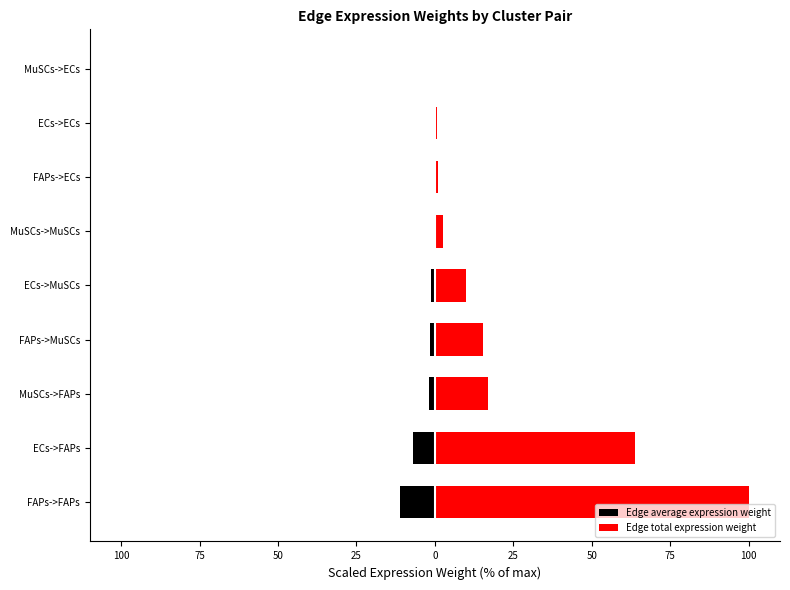

Between MuSCs->FAPs and ECs->MuSCs, which series saw the biggest shift?

Edge total expression weight